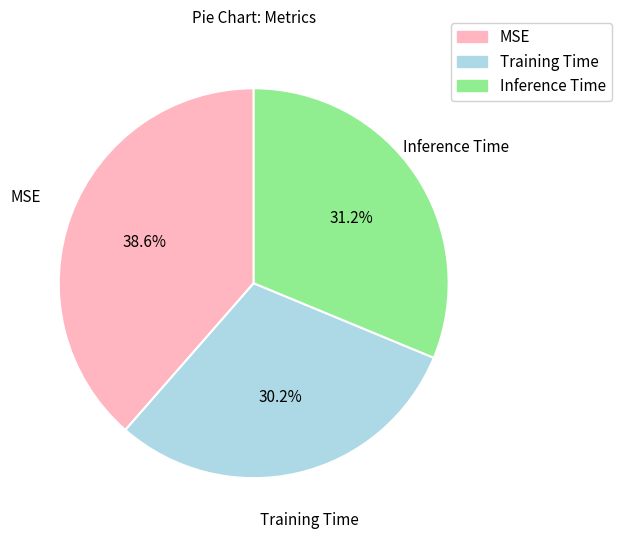

What is the smallest slice in the pie chart?

Training Time